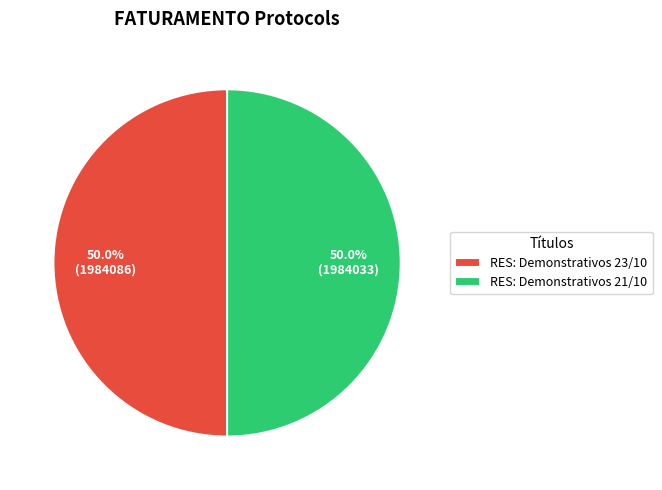

What percentage is NOT represented by RES: Demonstrativos 23/10?

50.0%